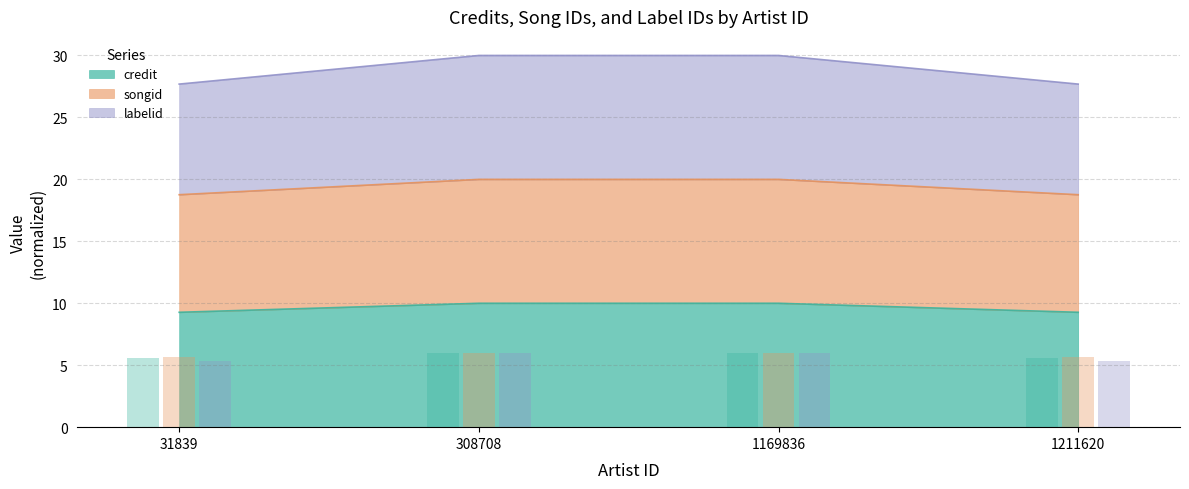

What is the total value across all series at 31839?

16.6